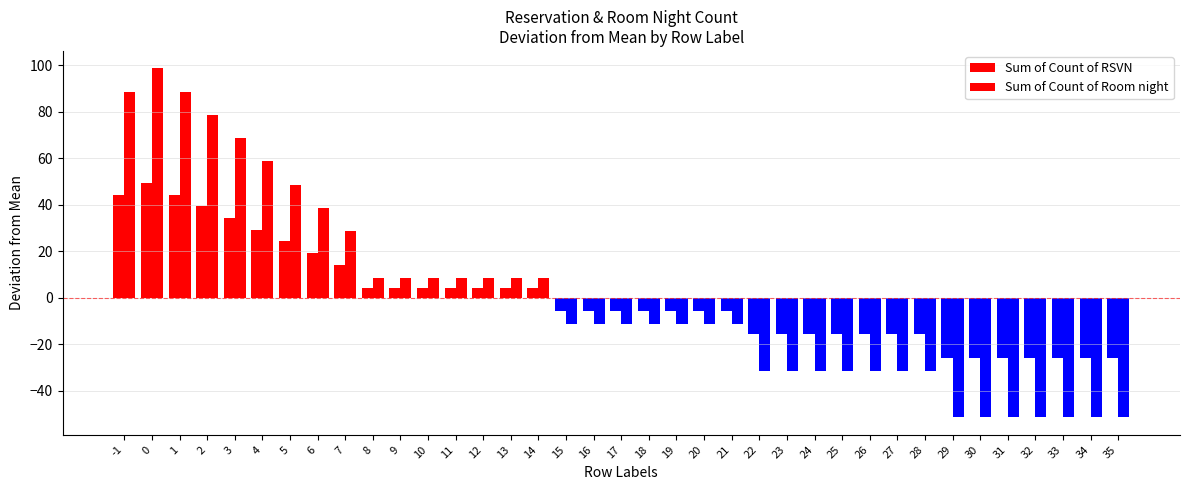

Which series changed the most between 2 and 16?

Sum of Count of Room night